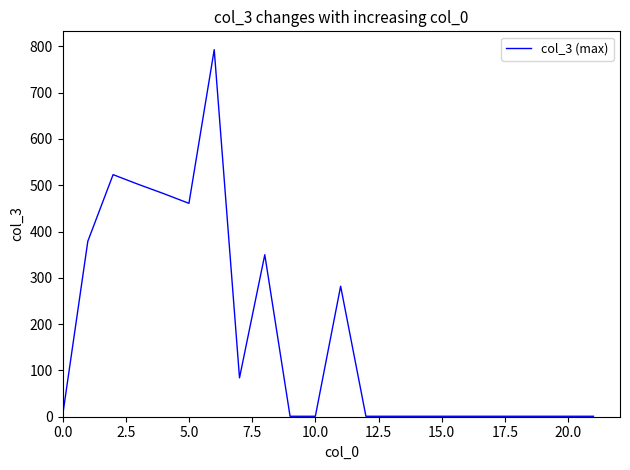

What is the minimum value shown in the chart?

1